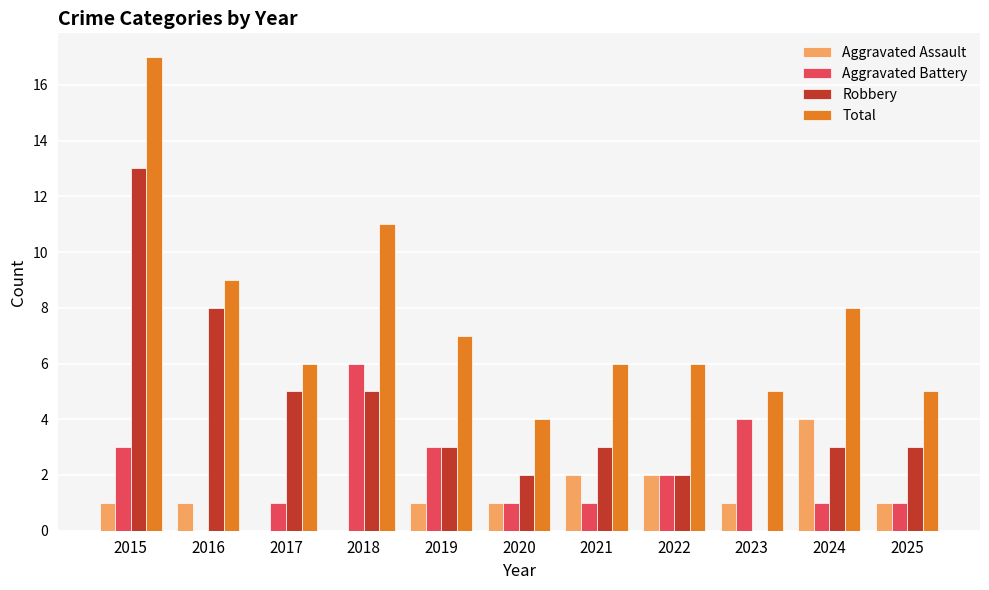

Between 2018 and 2019, which series saw the biggest shift?

Total